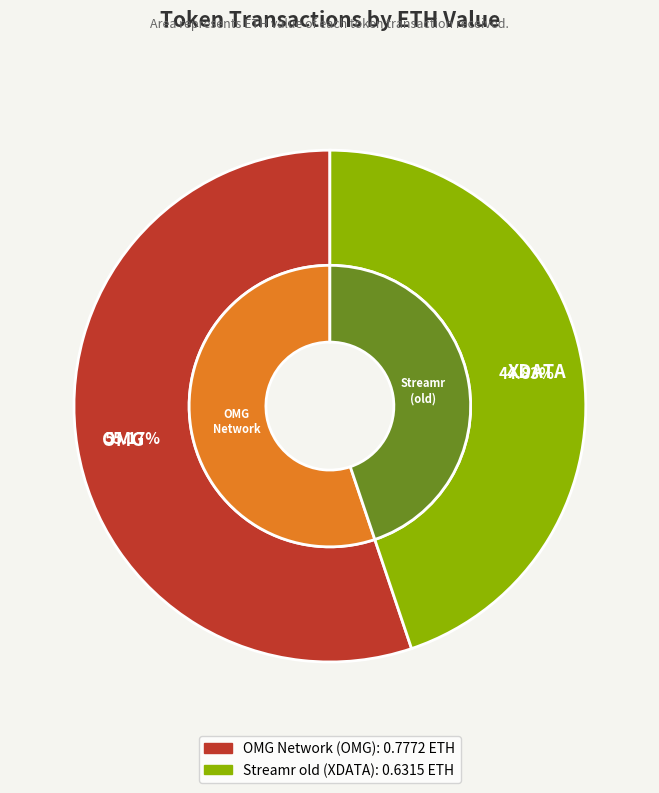

Count the number of slices in the pie.

2